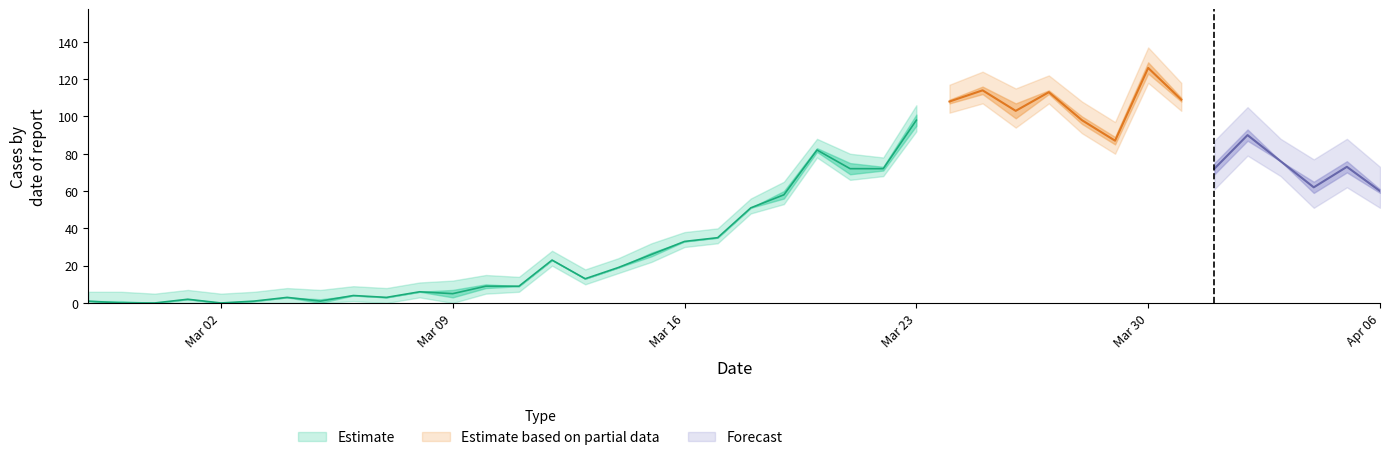

Does the chart display data point markers on the line(s)?

No